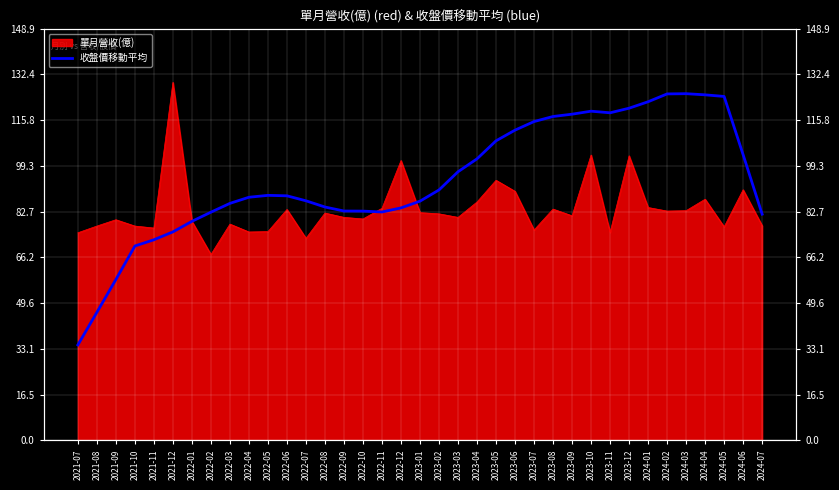

How many interior local valleys (lower than both neighbors) does the data have?

2